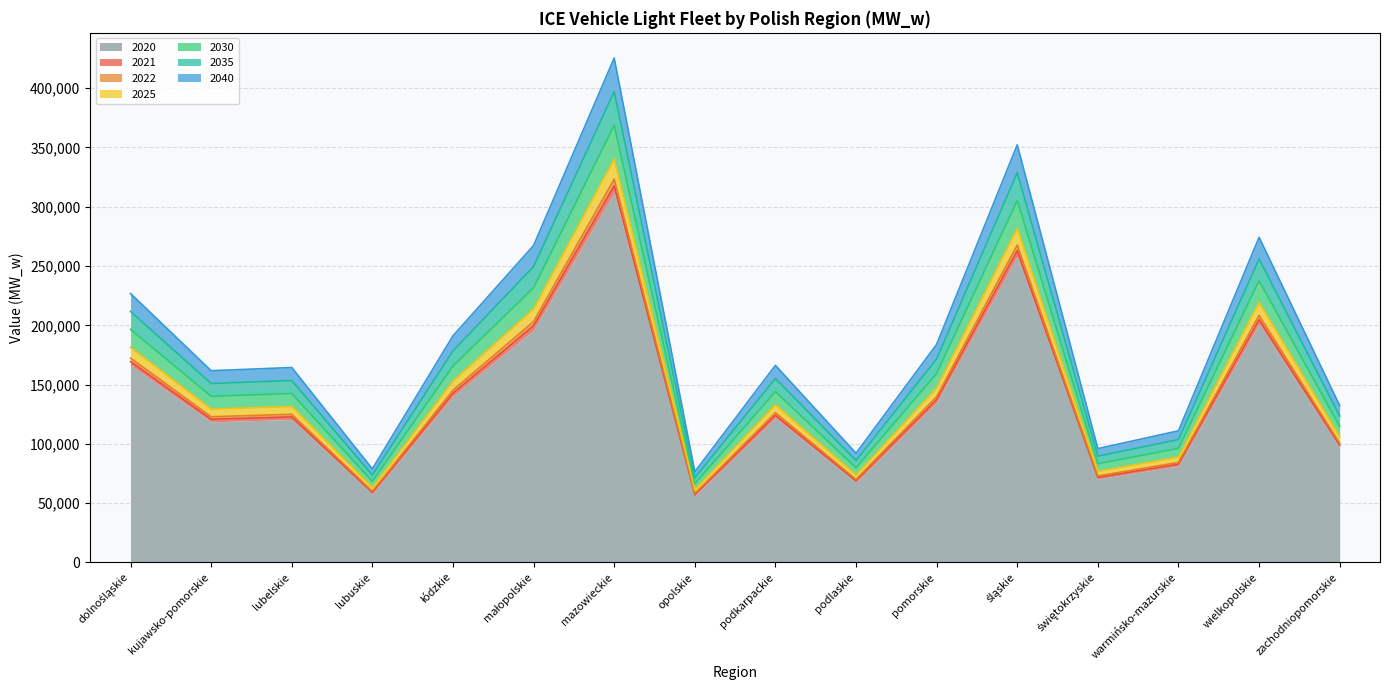

Does the chart have visible grid lines?

Yes